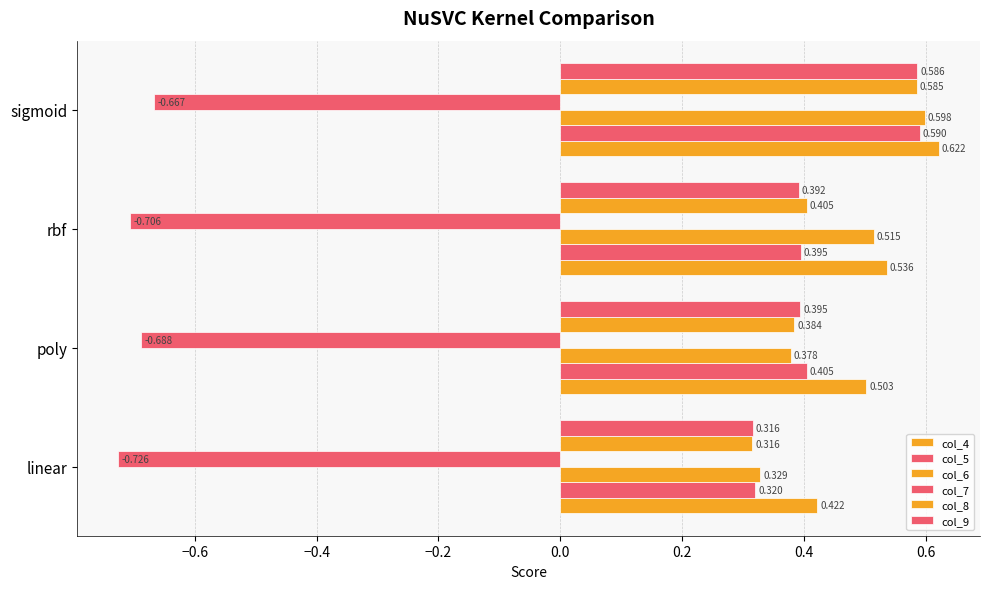

Count the number of data series in this chart.

6